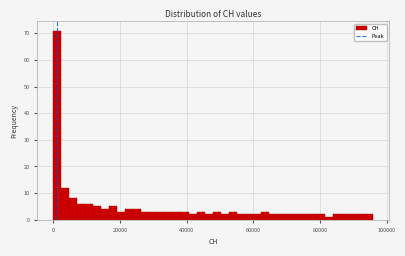

Read against the x-axis, roughly where is the centre of the tallest bar?

2000